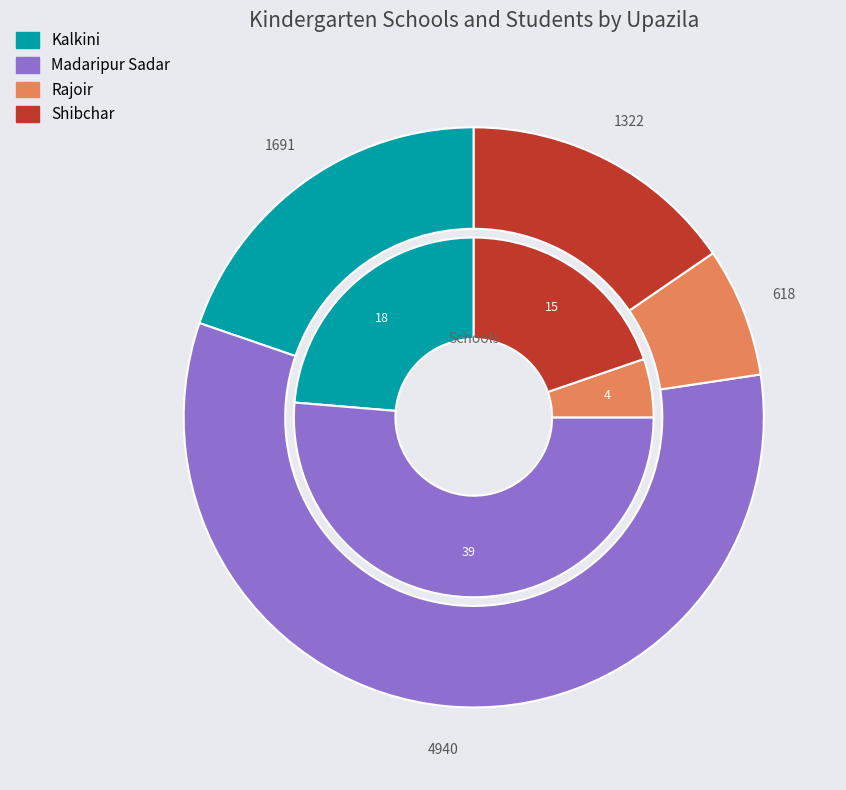

To the nearest percent, what is the combined percentage of Shibchar and Kalkini?

43%